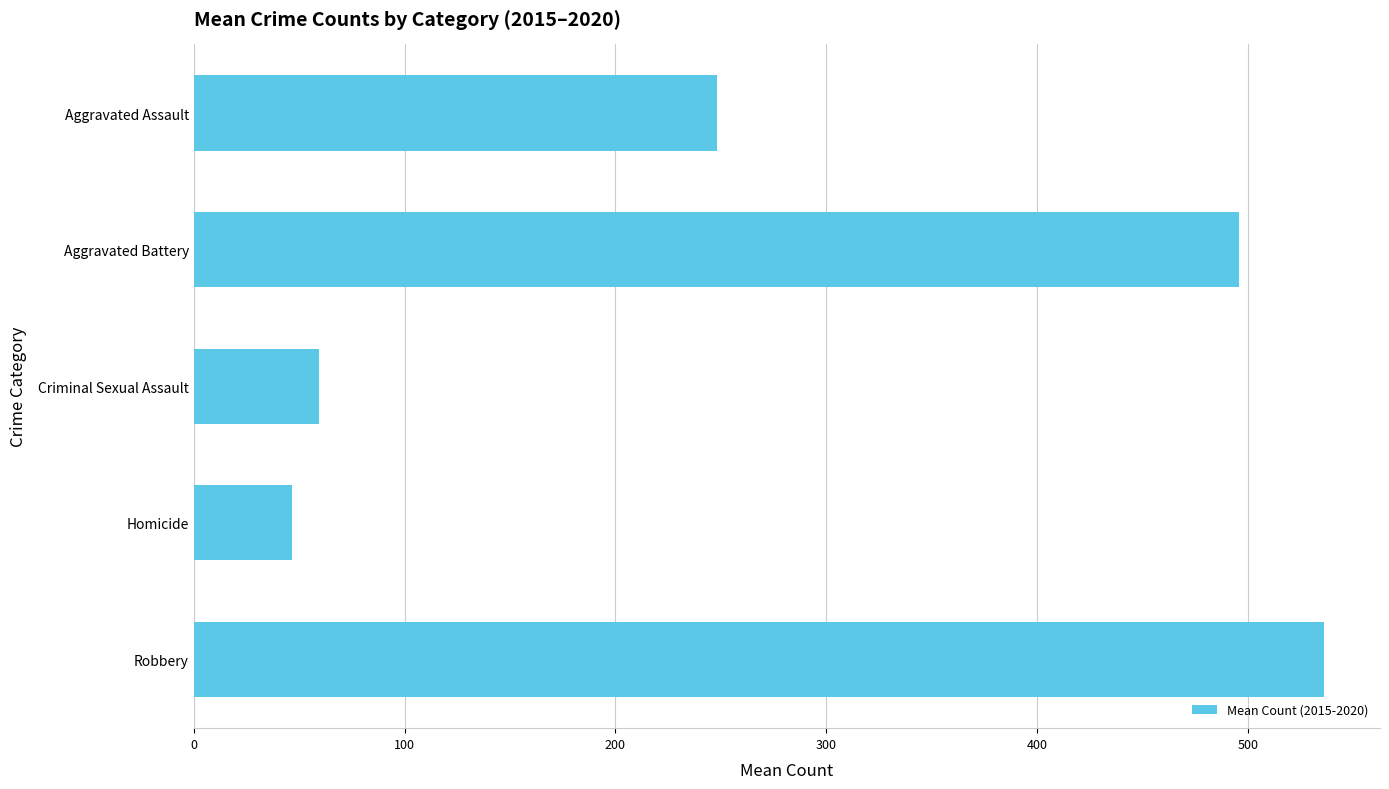

Where is the data nearest to the value 291?

Aggravated Assault